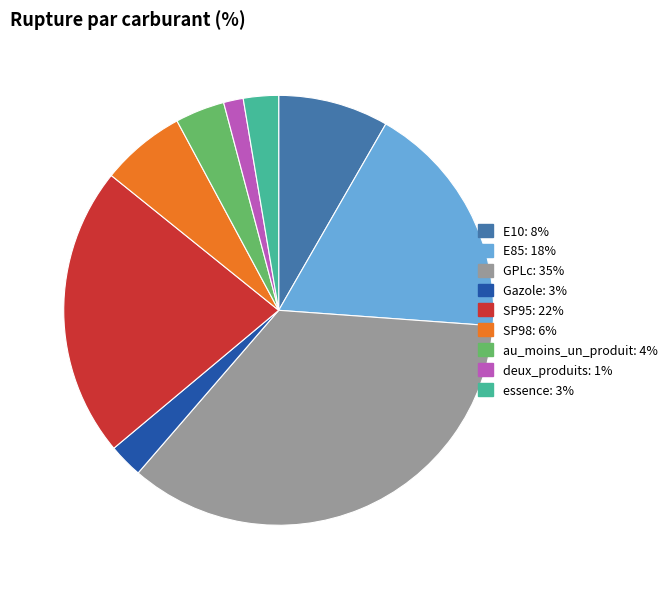

Does SP98 account for over 50% of the chart?

No